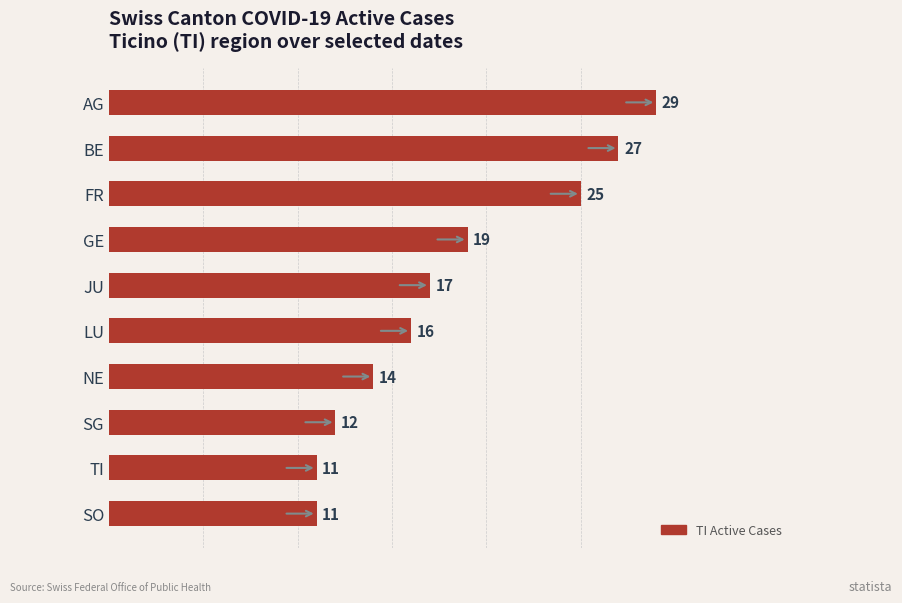

What is the difference between the maximum and minimum values?

18